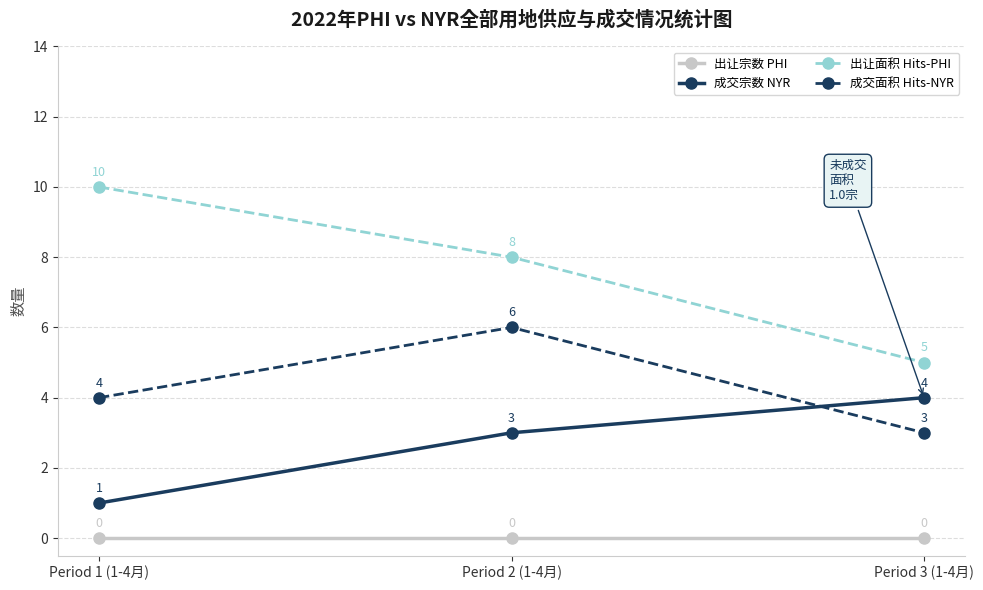

The 出让宗数 PHI series shows 0 at Period 2 (1-4月). True or false?

True